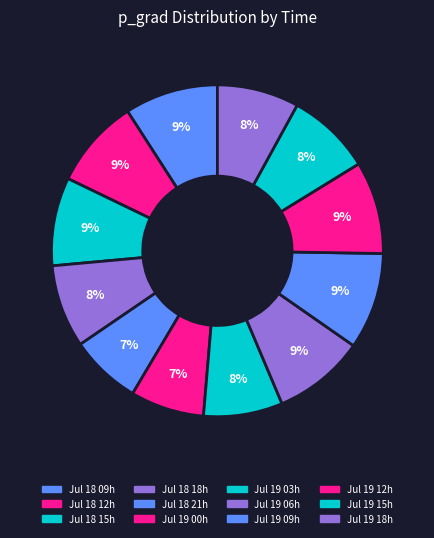

How many slices are in this pie chart?

12